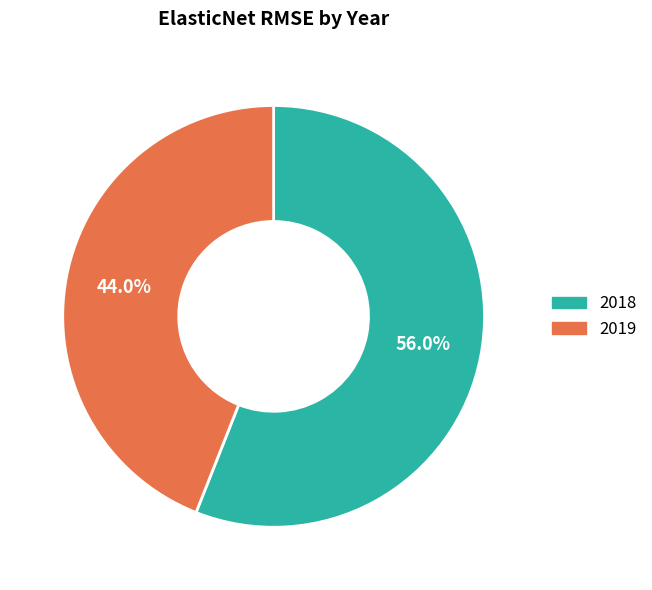

What percentage do 2019 and 2018 together represent?

100.0%